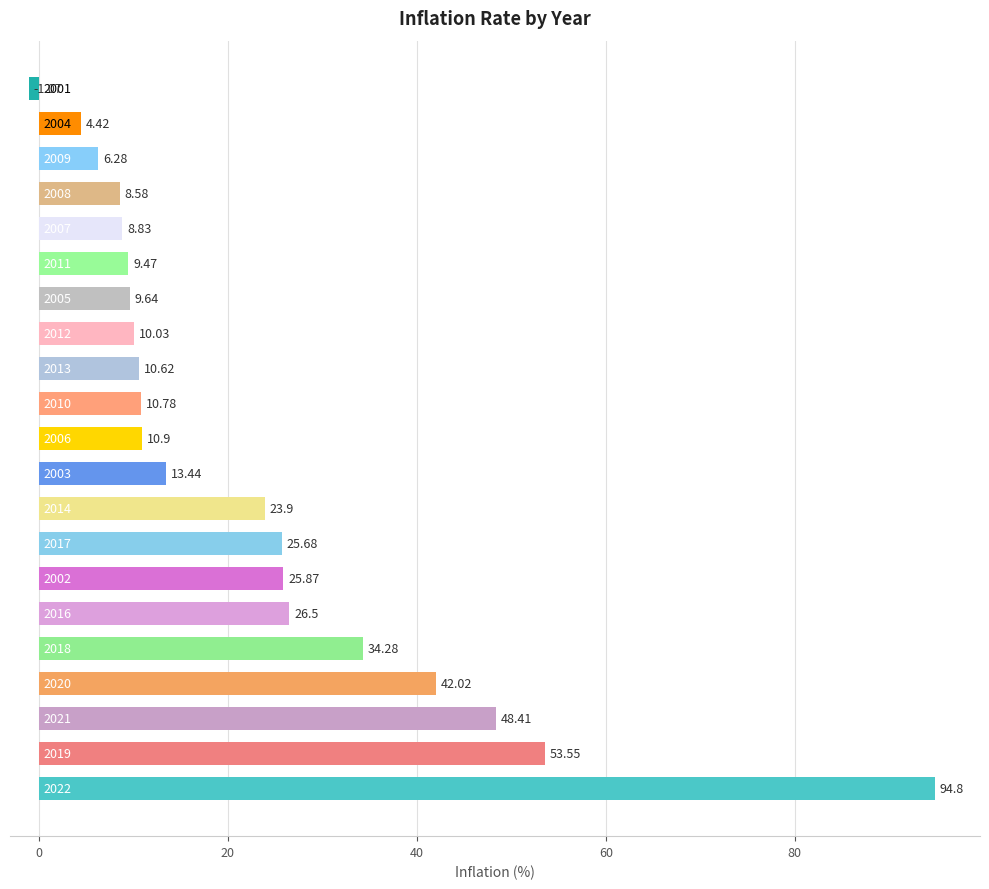

Are the bars horizontal?

Yes